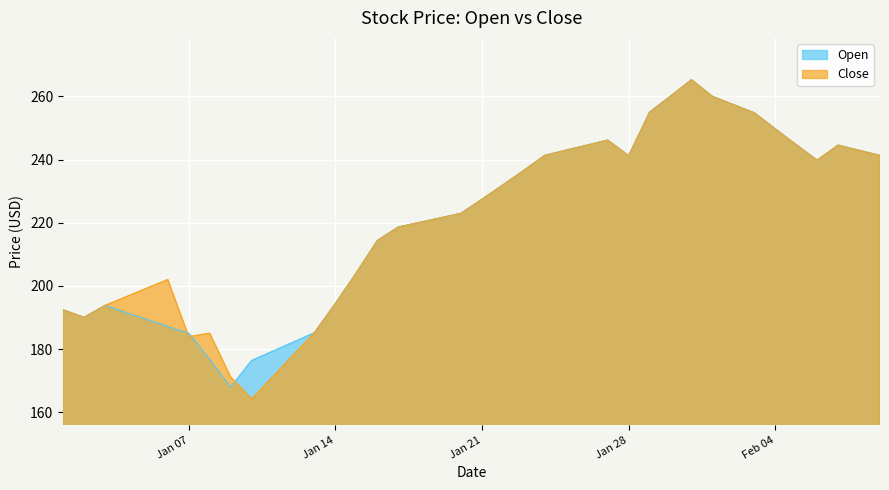

The value of Open at 2025-02-01 is 123.6. True or false?

False